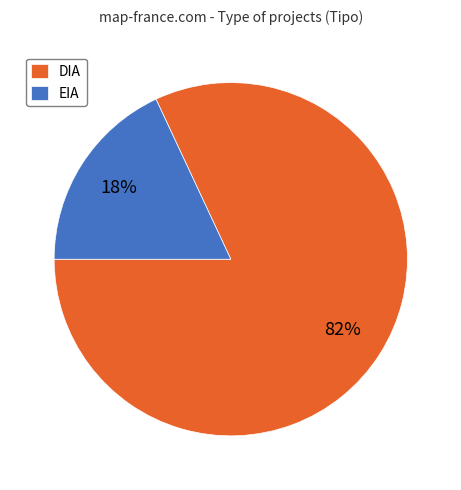

Between EIA and DIA, which is larger?

DIA